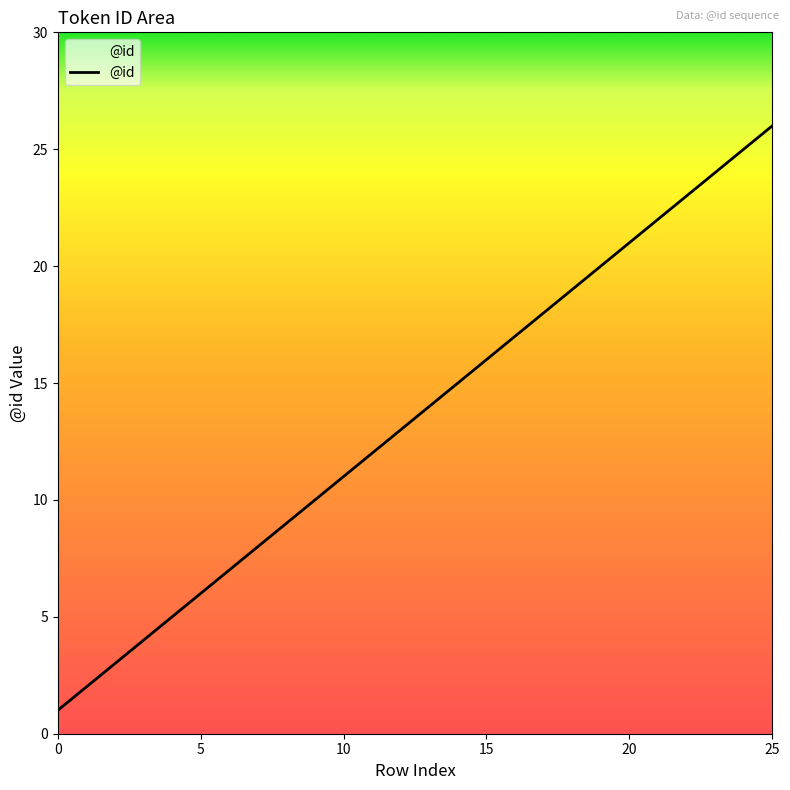

What is the maximum value shown in the chart?

26